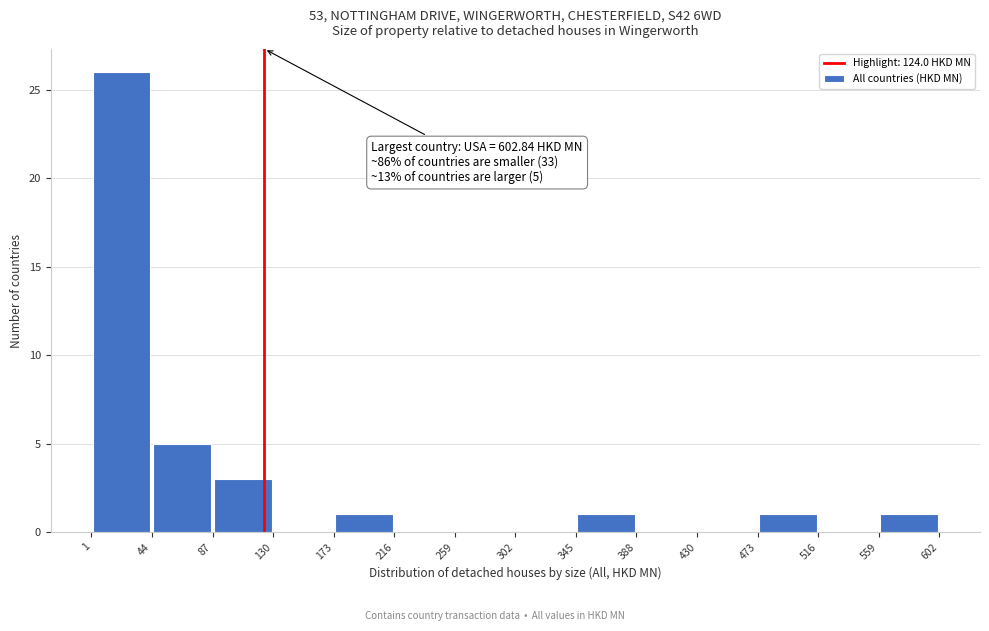

Over which range of the x-axis is the bar tallest?

1 to 44